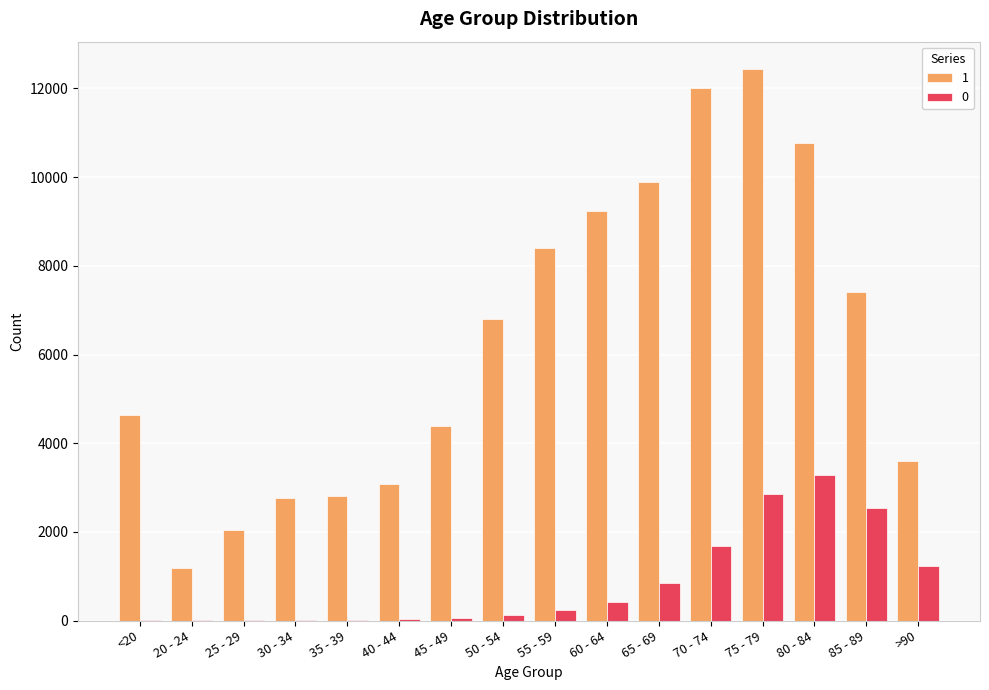

Where is 0 nearest to the value 1638?

70 - 74